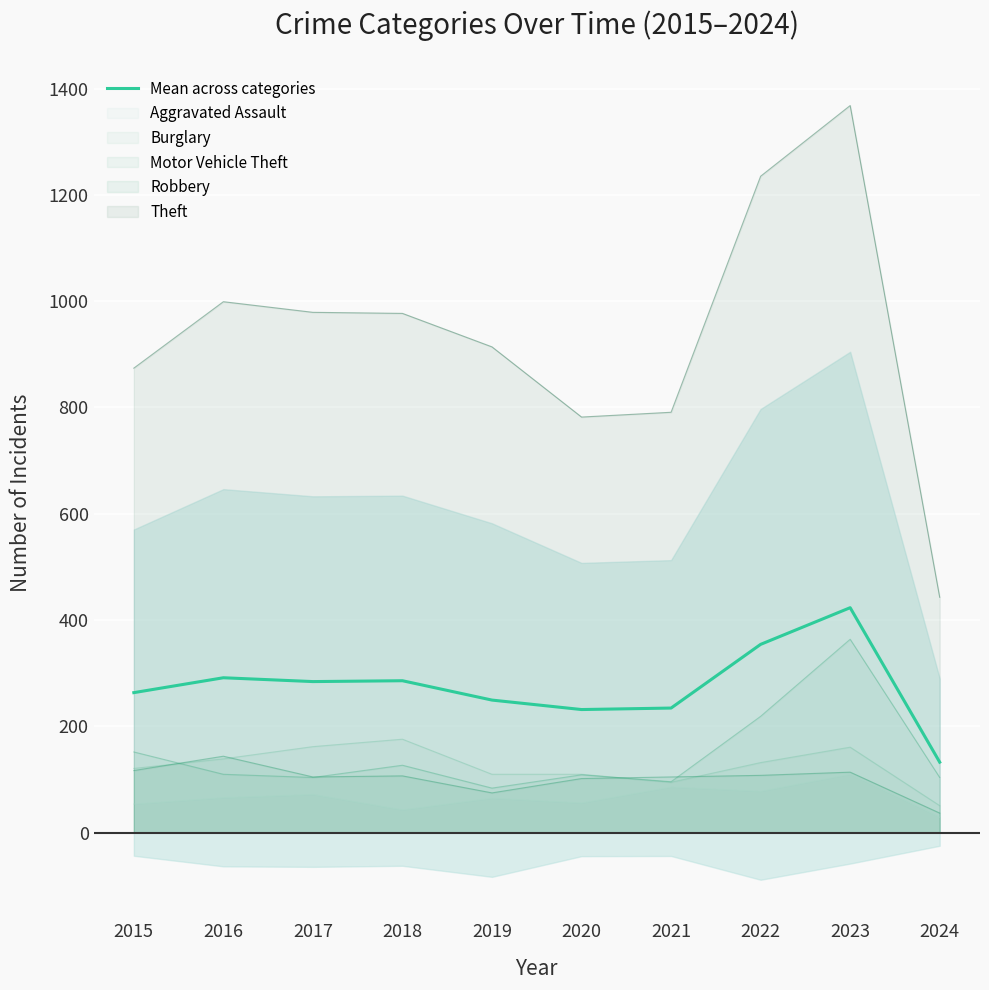

How many lines are shown in the chart?

1